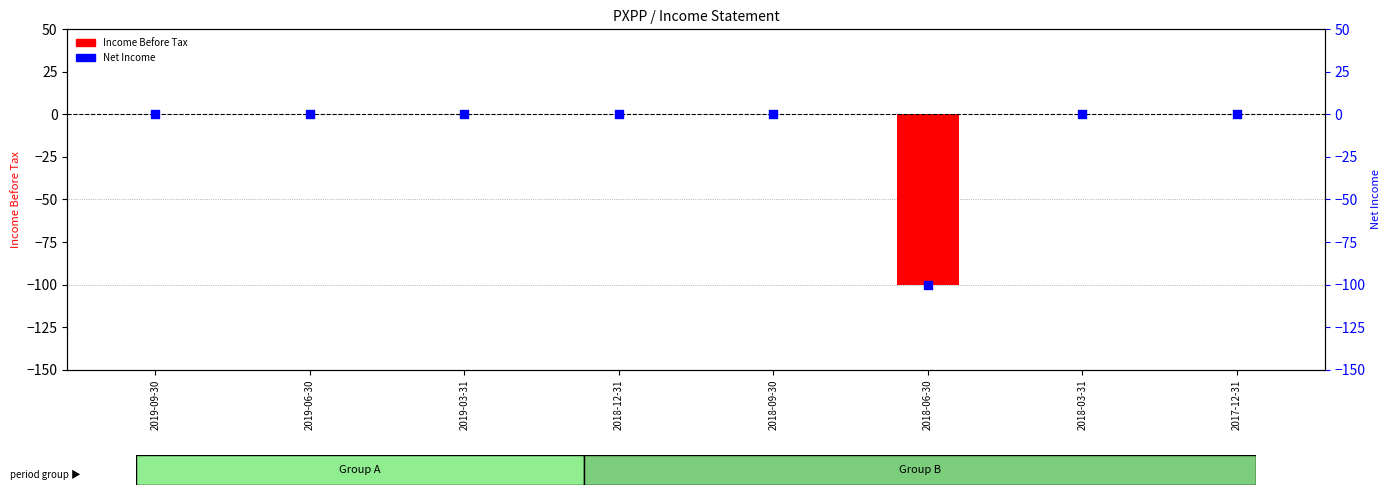

Which series contains the highest Y value?

Income Before Tax